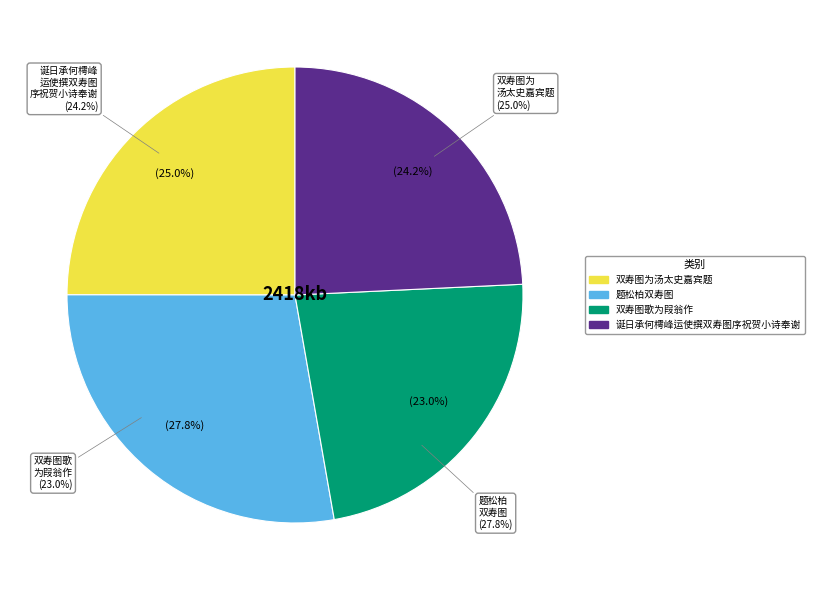

The 题松柏双寿图 slice represents 42% of the pie. True or false?

False